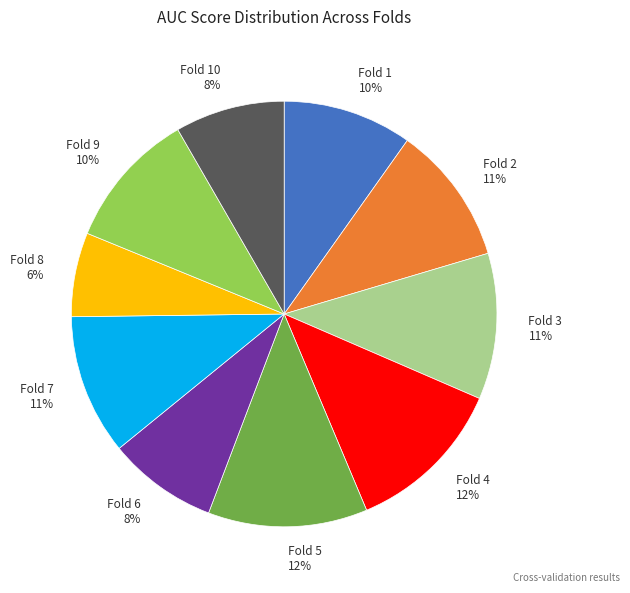

Is there any slice that represents more than half of the pie?

No